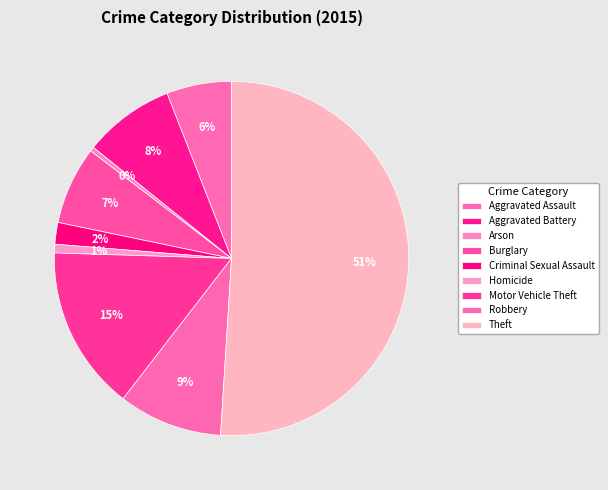

Approximately how many times larger is the value at Homicide compared to Criminal Sexual Assault?

0.4